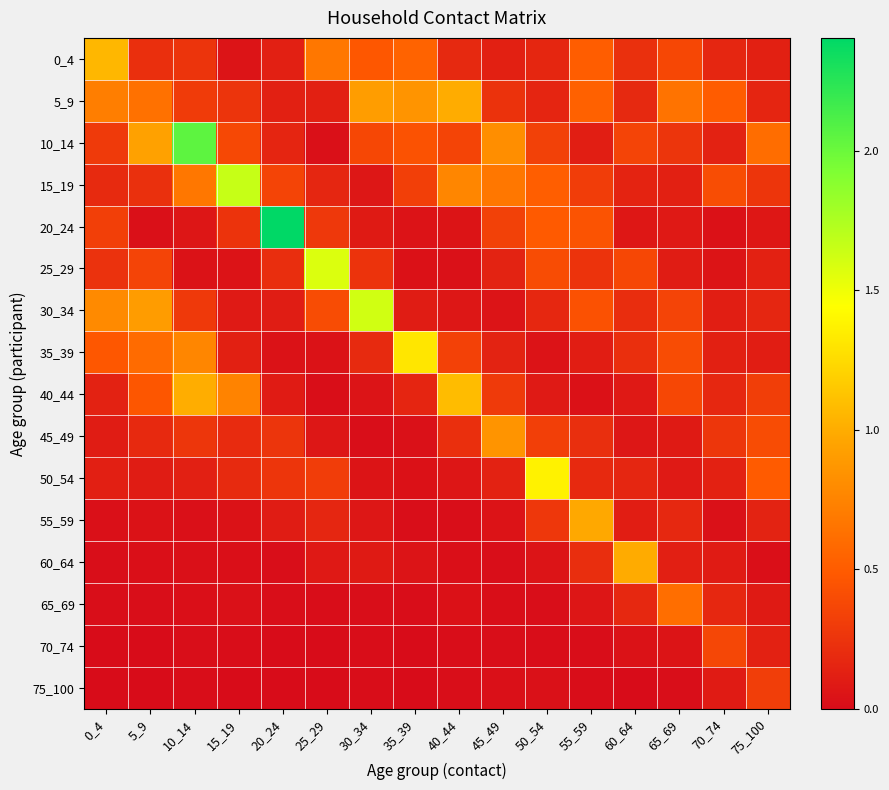

Rank the series by their maximum value, from highest to lowest.

20_24, 10_14, 15_19, 30_34, 25_29, 50_54, 35_39, 40_44, 0_4, 5_9, 60_64, 55_59, 45_49, 65_69, 70_74, 75_100